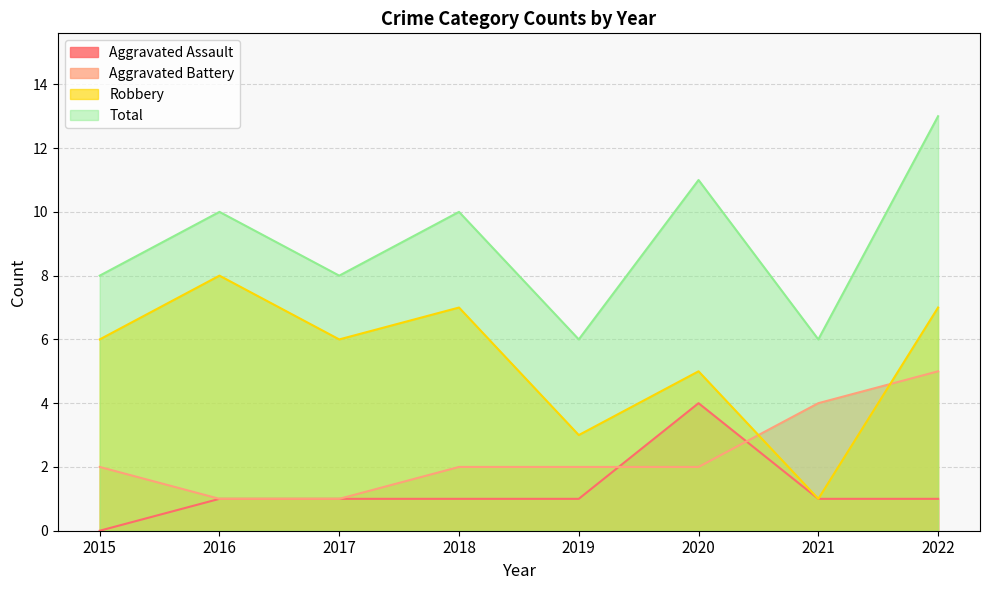

What are all the series names shown in the legend?

Aggravated Assault, Aggravated Battery, Robbery, Total